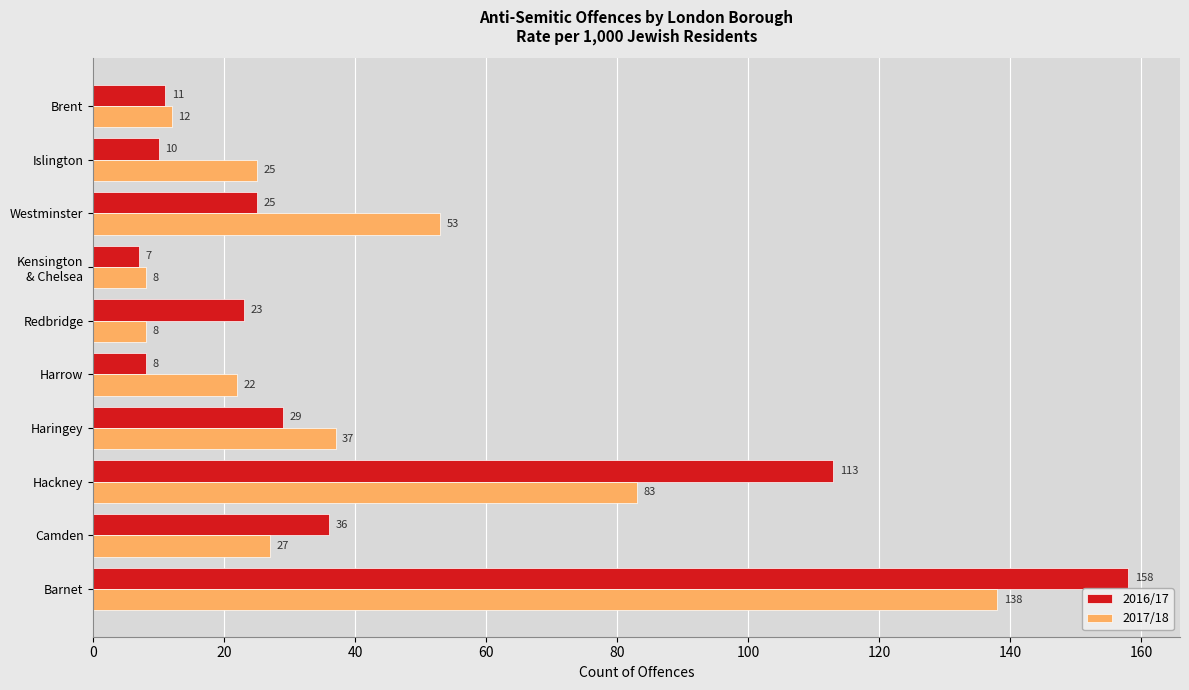

What is the highest value of the 2017/18 series?

138